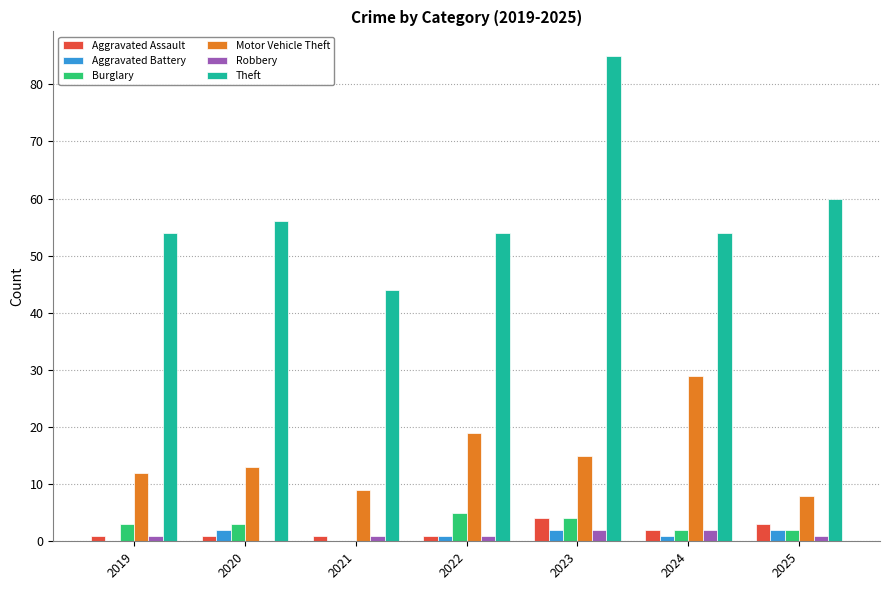

True or false: Aggravated Assault has a value of 1 at 2021.

True